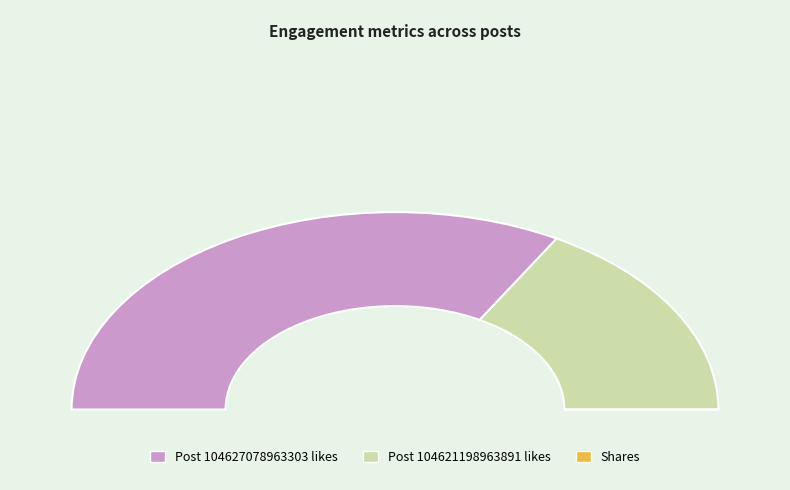

Which slice is the smallest?

shares